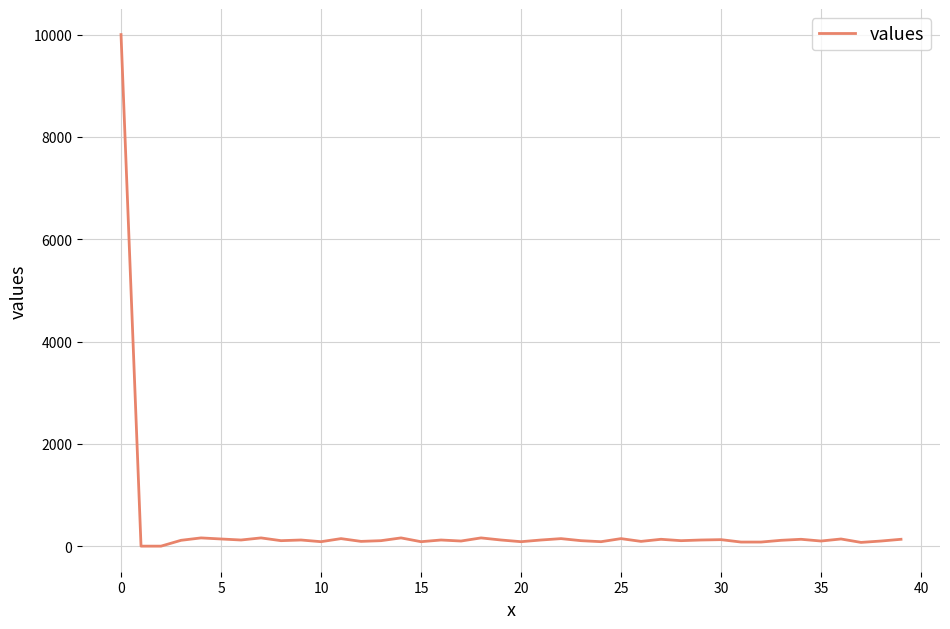

What is the greatest value displayed?

10000